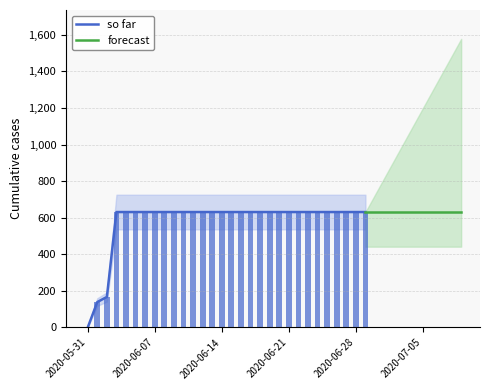

At which label is the value closest to 315?

2020-06-02